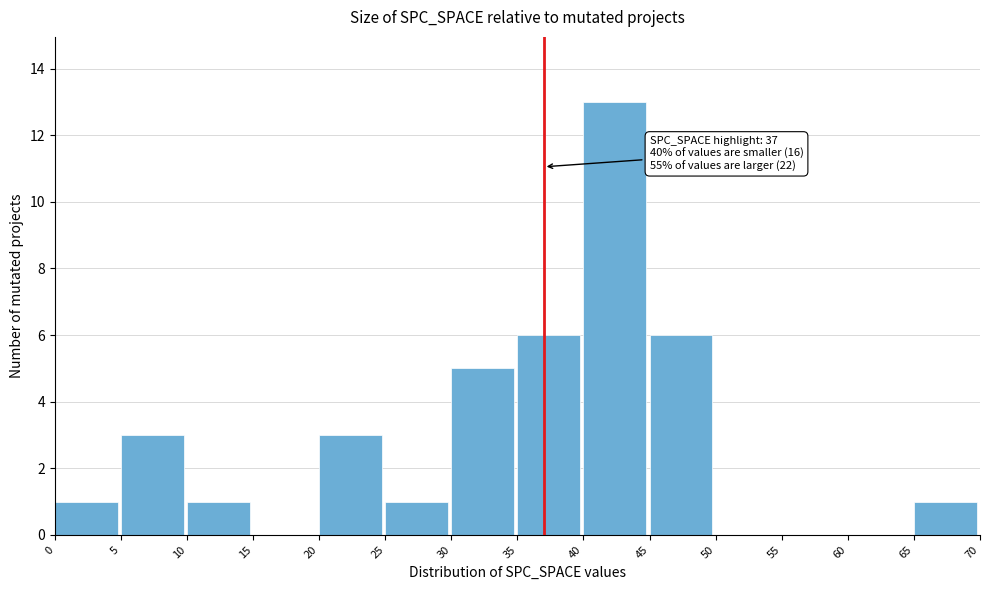

Over which range of the x-axis is the bar tallest?

40 to 45